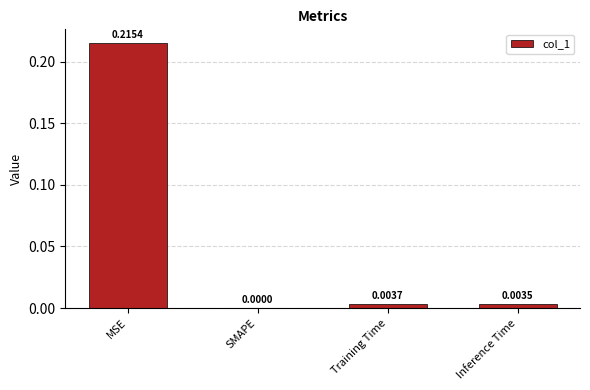

At which label is the value closest to 0?

SMAPE